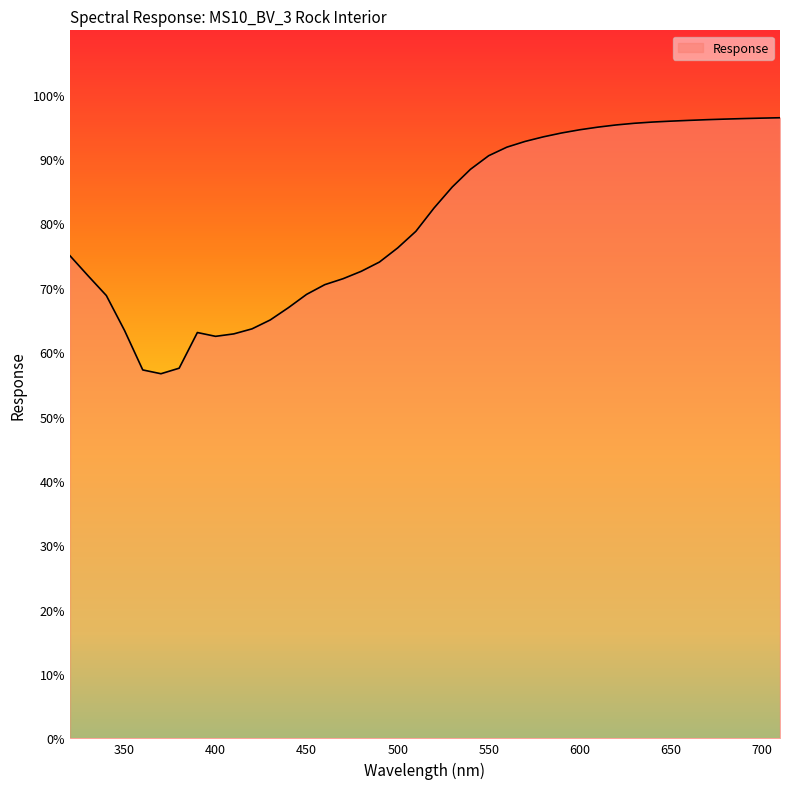

What is the greatest value displayed?

96.4